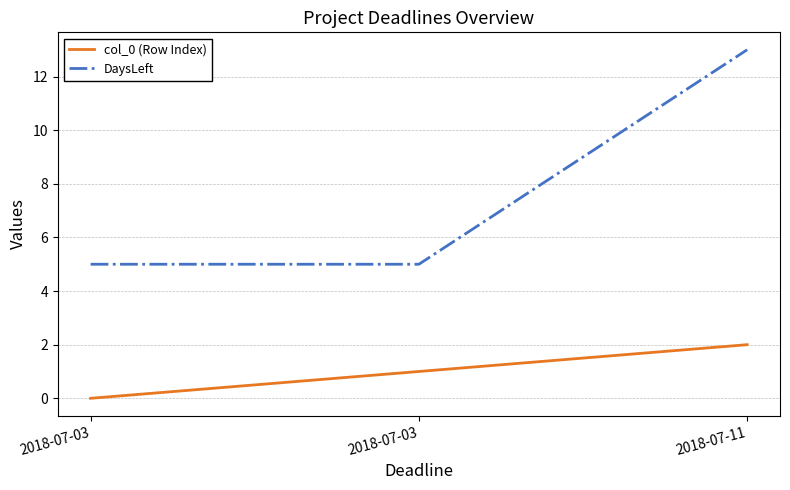

Is it true that DaysLeft equals 5 at 2018-07-03?

True